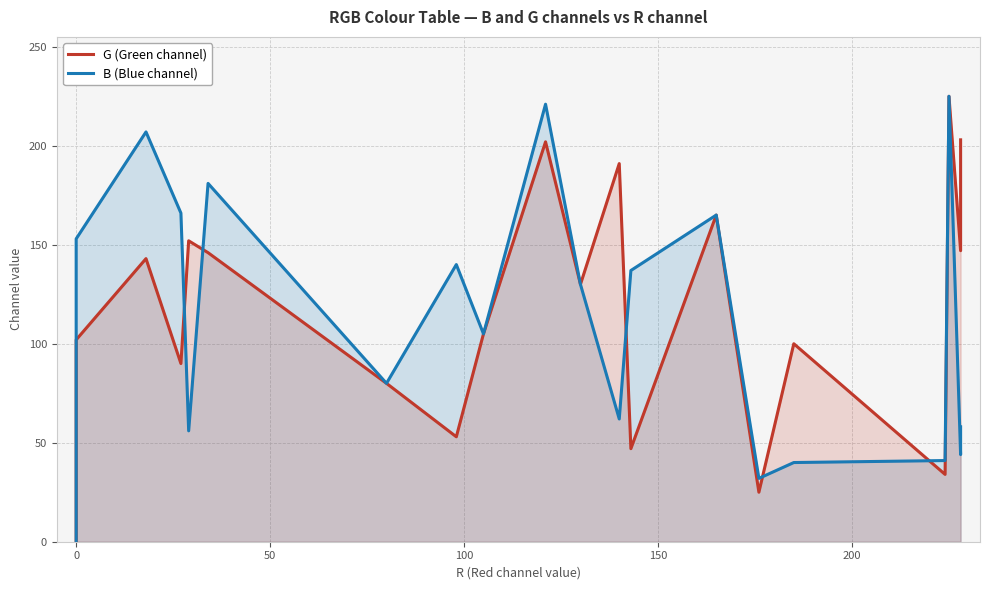

True or false: G (Green channel) has more than 2 points higher than both neighbors.

True